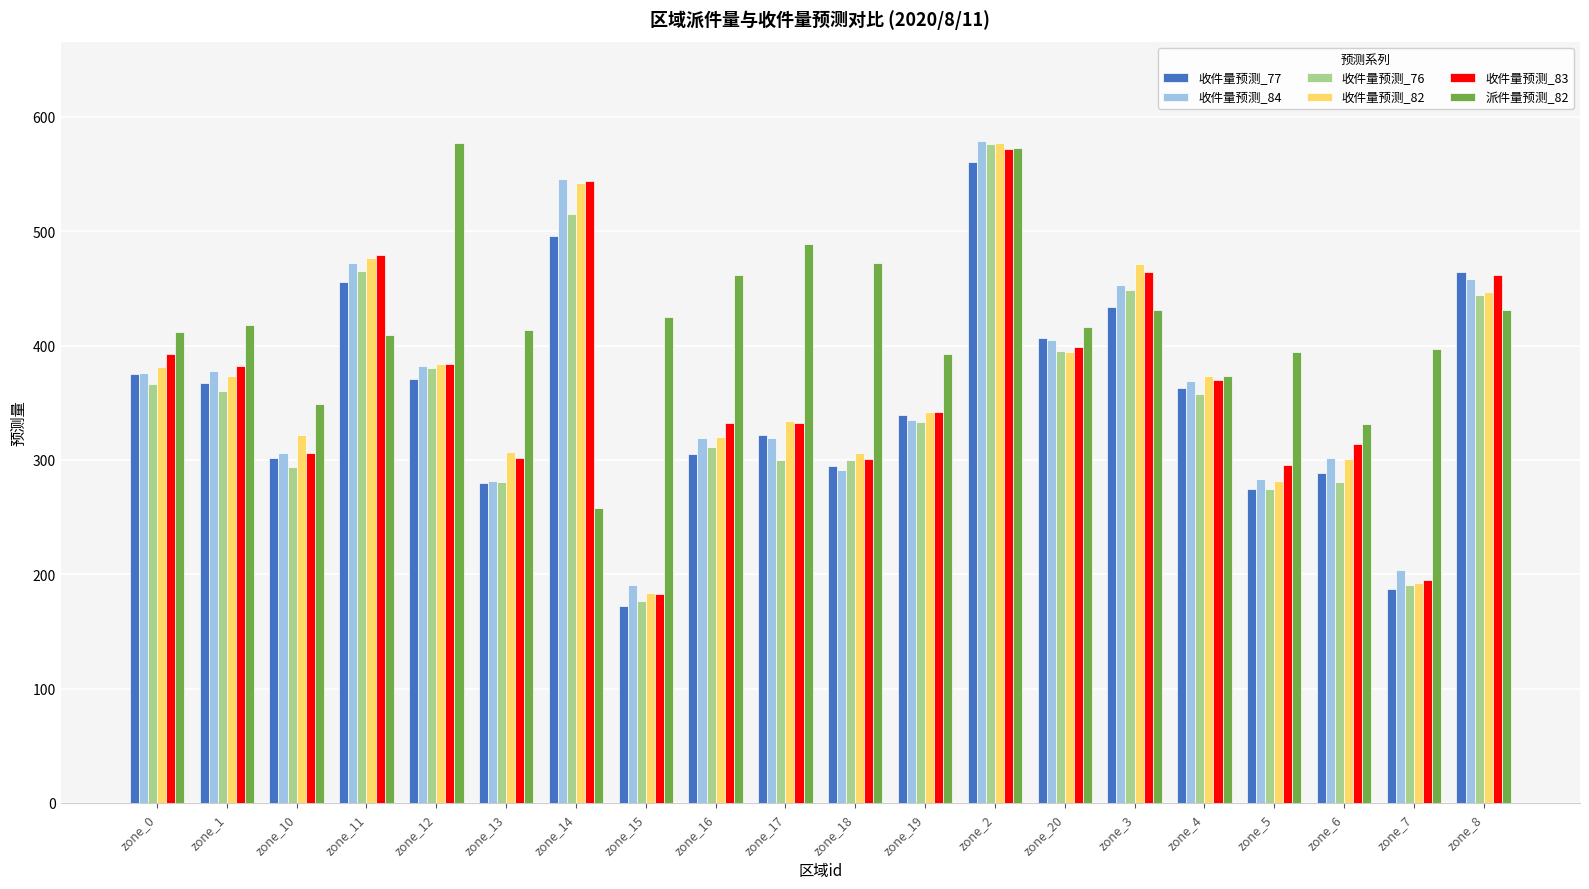

The value of 收件量预测_77 at zone_16 is 305. True or false?

True